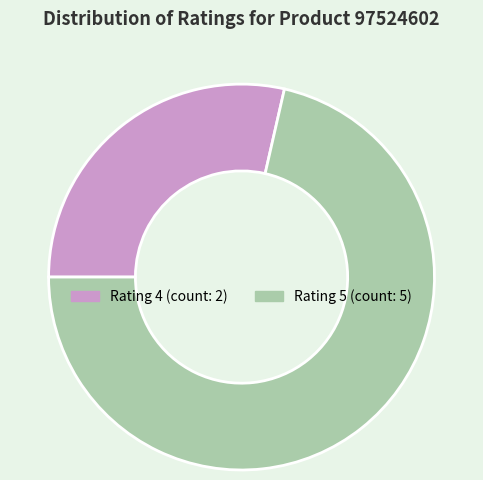

Is there any slice that represents more than half of the pie?

Yes